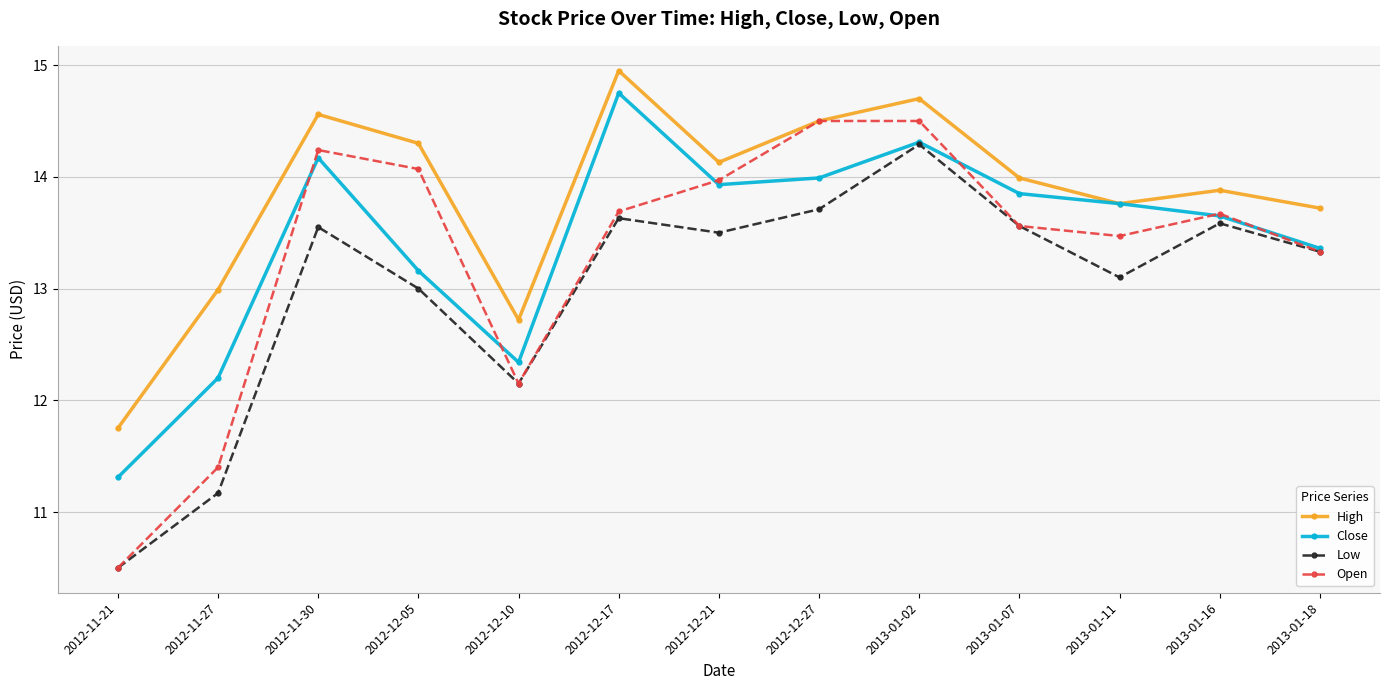

What is the label of the 12th point from the right?

2012-11-27